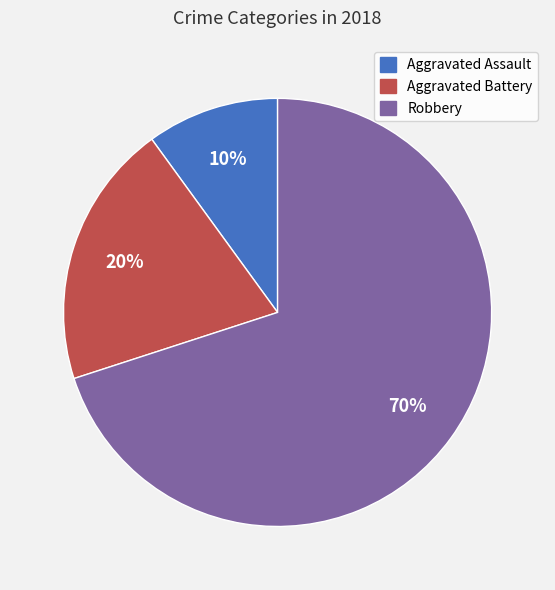

To the nearest percent, what is the combined percentage of Aggravated Assault and Robbery?

80%